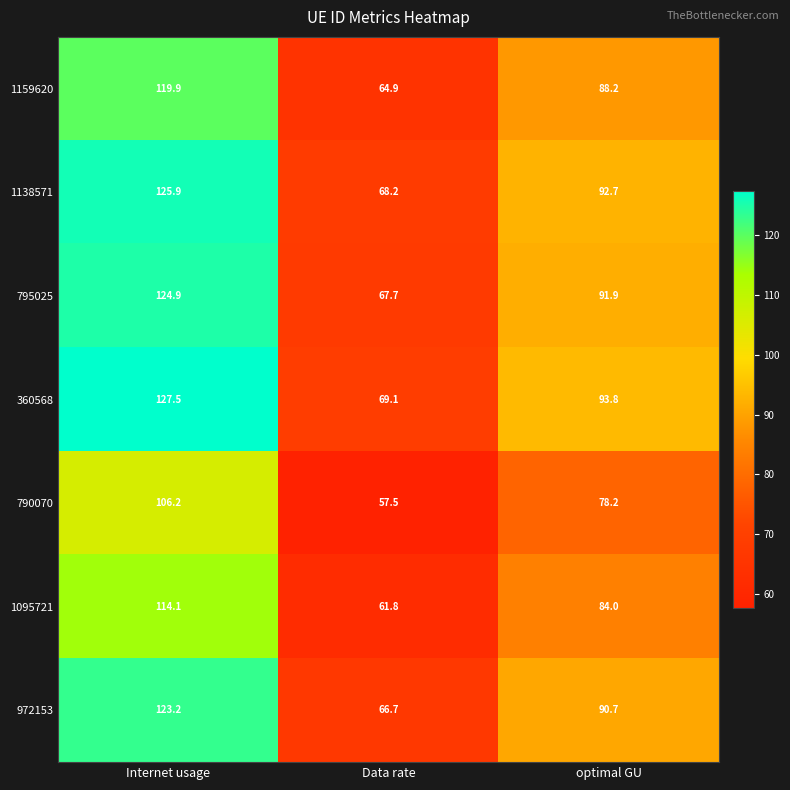

What is the difference between the maximum and minimum values in the 1095721 series?

52.3